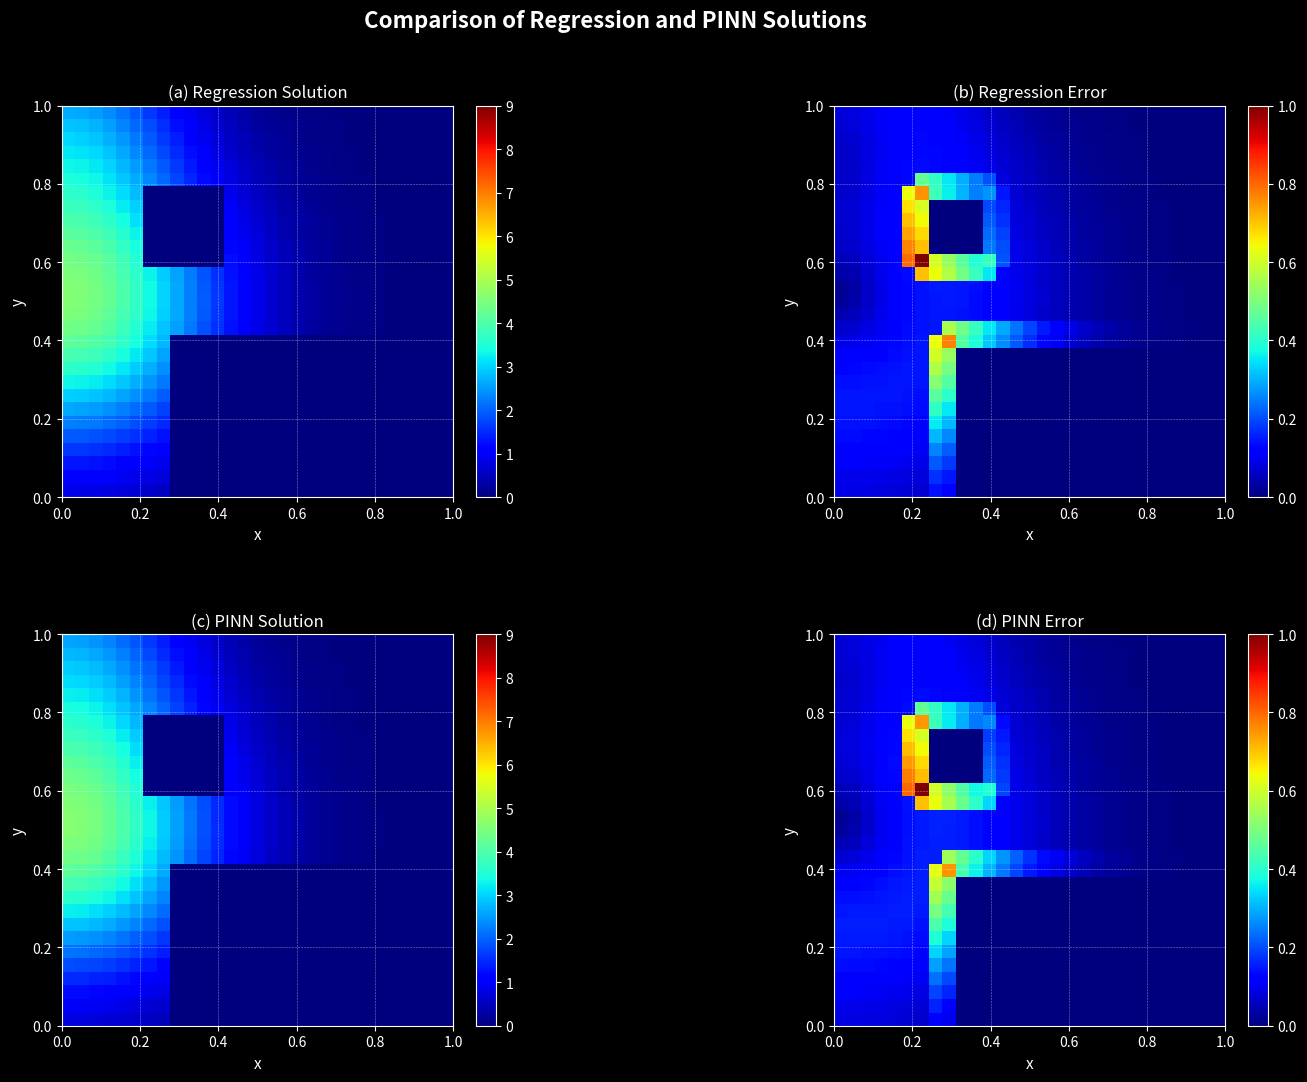

At how many categories does at least one series exceed 0?

29